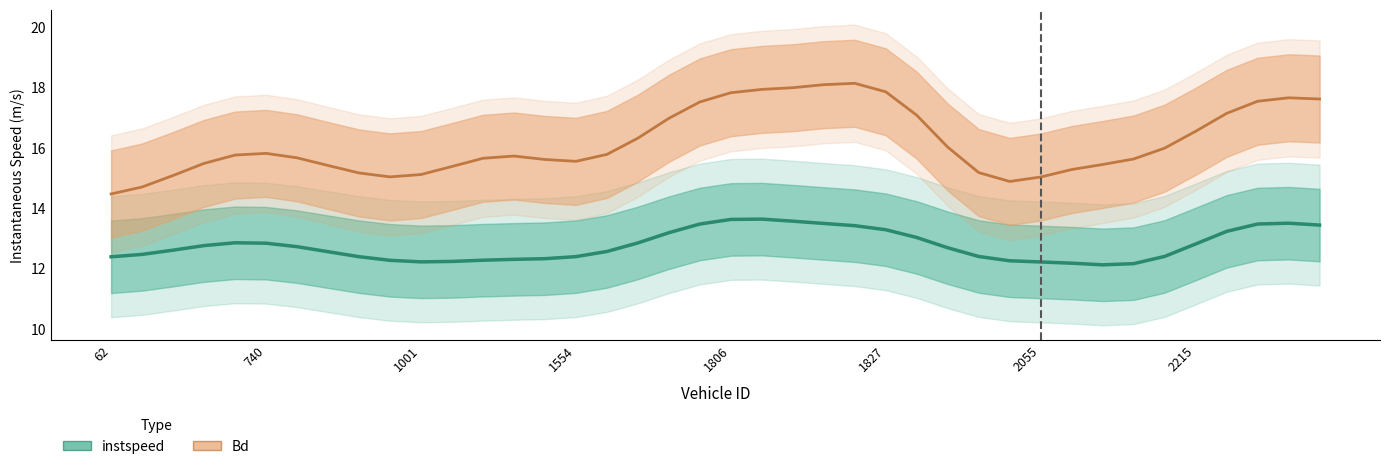

Reading right to left, list all the values displayed in this chart.

instspeed: 13.4	13.5	13.5	13.2	12.8	12.4	12.2	12.1	12.2	12.2	12.3	12.4	12.7	13.0	13.3	13.4	13.5	13.6	13.6	13.6	13.5	13.2	12.9	12.6	12.4	12.3	12.3	12.3	12.2	12.2	12.3	12.4	12.6	12.7	12.8	12.9	12.8	12.6	12.5	12.4
Bd: 17.6	17.7	17.5	17.1	16.5	16.0	15.6	15.4	15.3	15.0	14.9	15.2	16.0	17.1	17.9	18.1	18.1	18.0	17.9	17.8	17.5	17.0	16.3	15.8	15.6	15.6	15.7	15.7	15.4	15.1	15.0	15.2	15.4	15.7	15.8	15.8	15.5	15.1	14.7	14.5